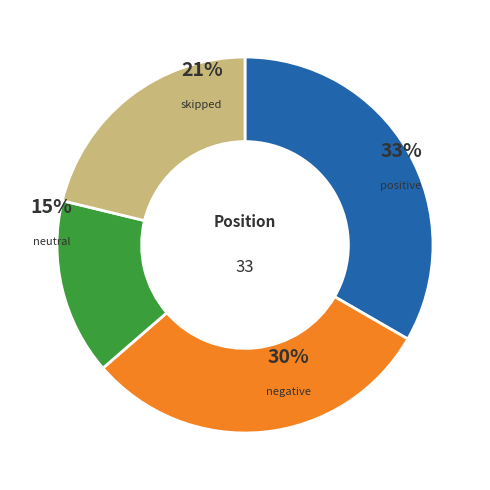

To the nearest percent, what is the average slice percentage?

25%